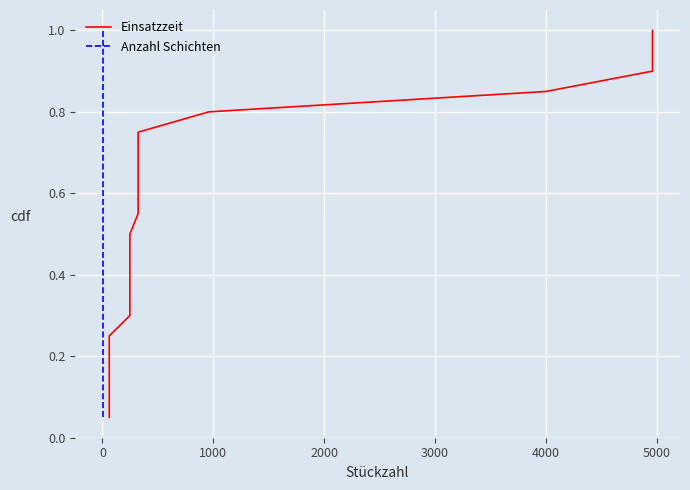

How many distinct data groups are displayed?

2